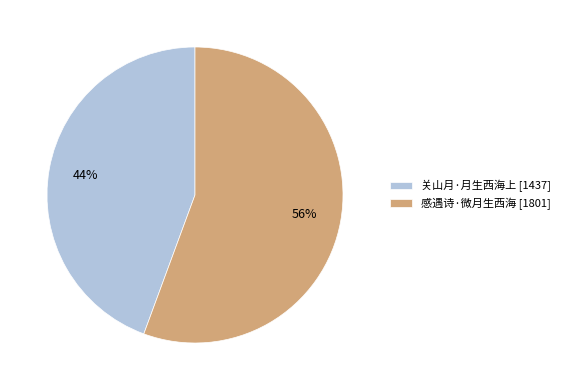

Count the number of slices in the pie.

2